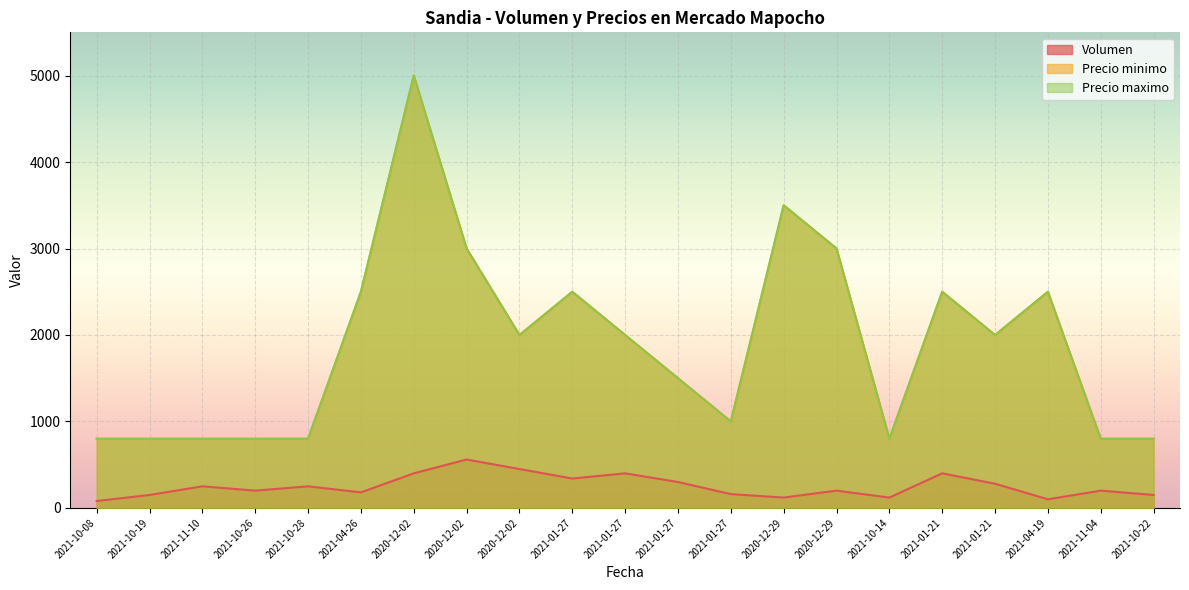

What is the label of the 17th point from the left?

2021-01-21